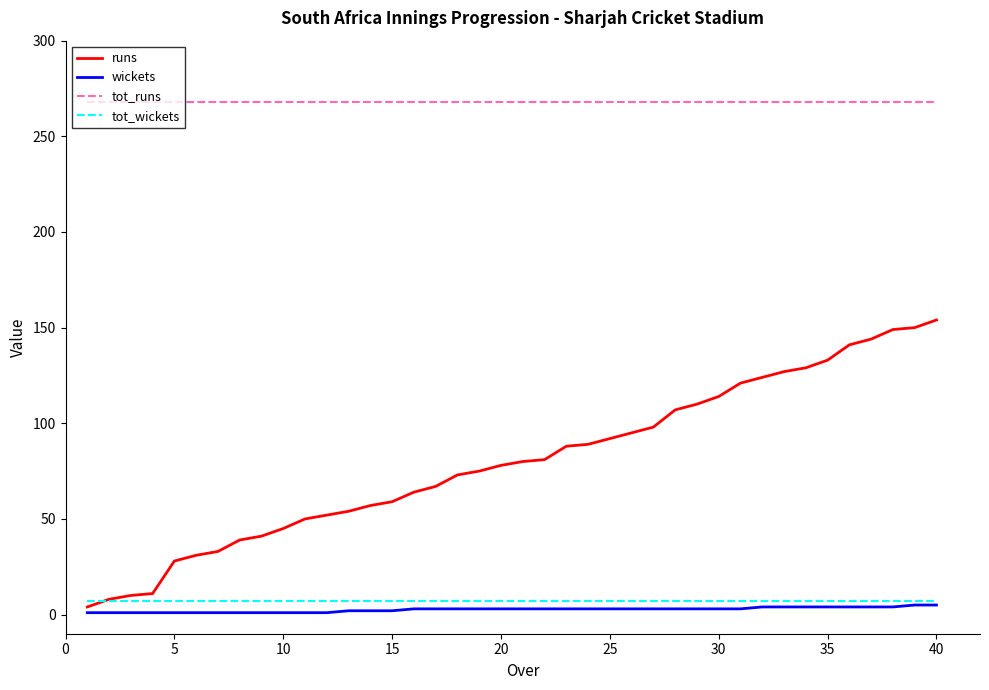

Which series has the largest total across all categories?

tot_runs